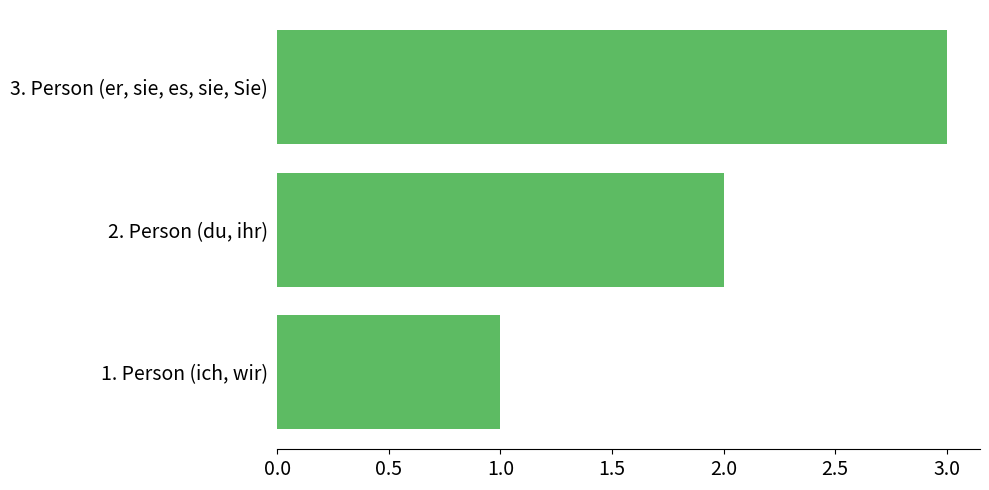

Rank the categories by value from highest to lowest.

3. Person (er, sie, es, sie, Sie), 2. Person (du, ihr), 1. Person (ich, wir)